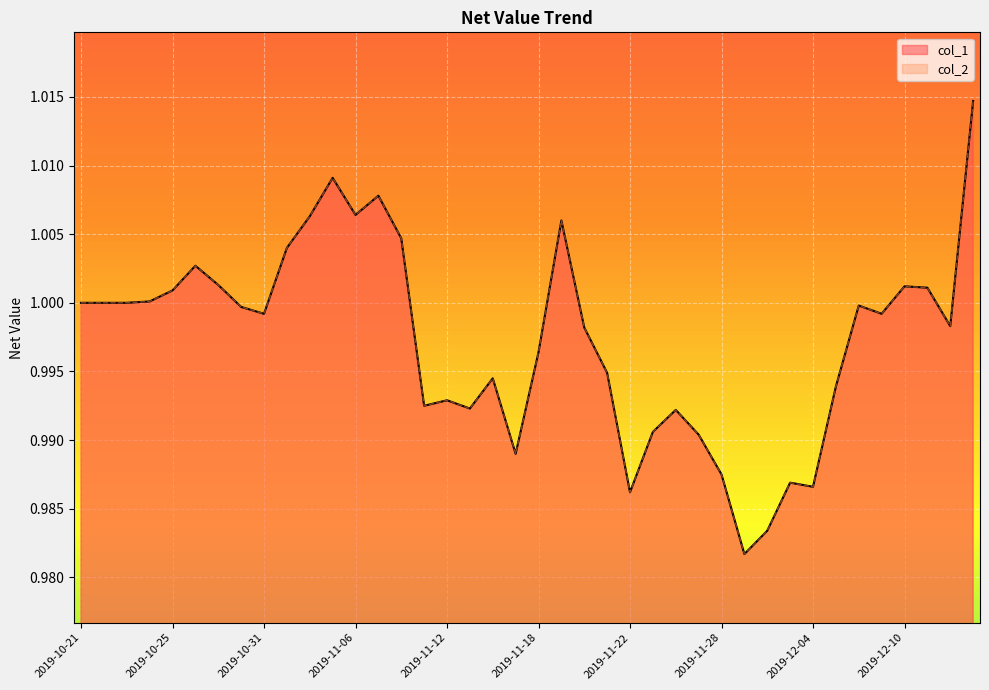

What is the label of the 15th point from the left?

2019-11-08